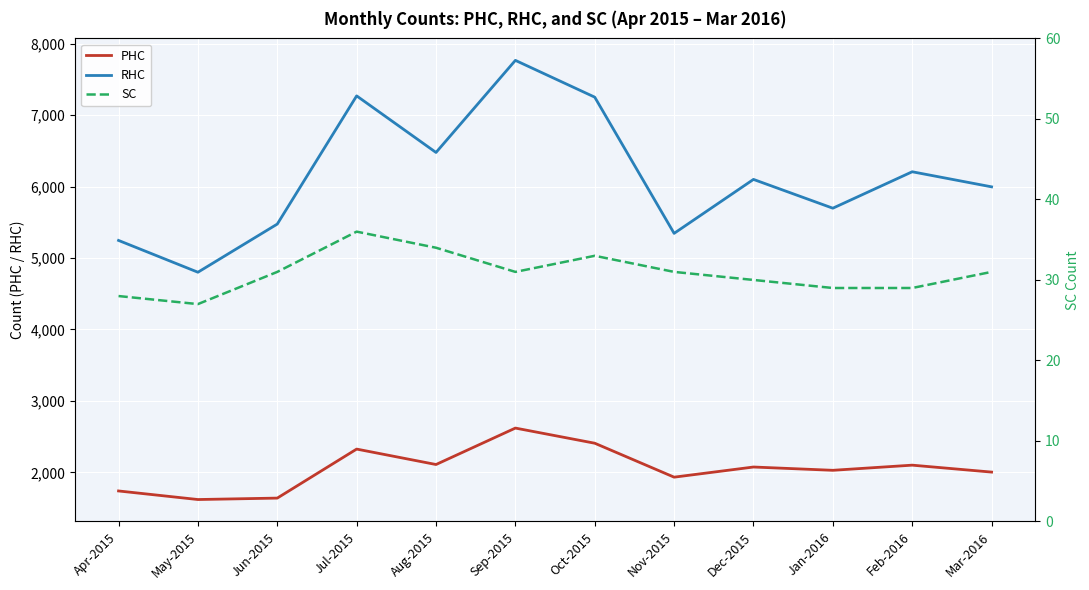

Rank the series at May-2015 from lowest to highest value.

SC, PHC, RHC